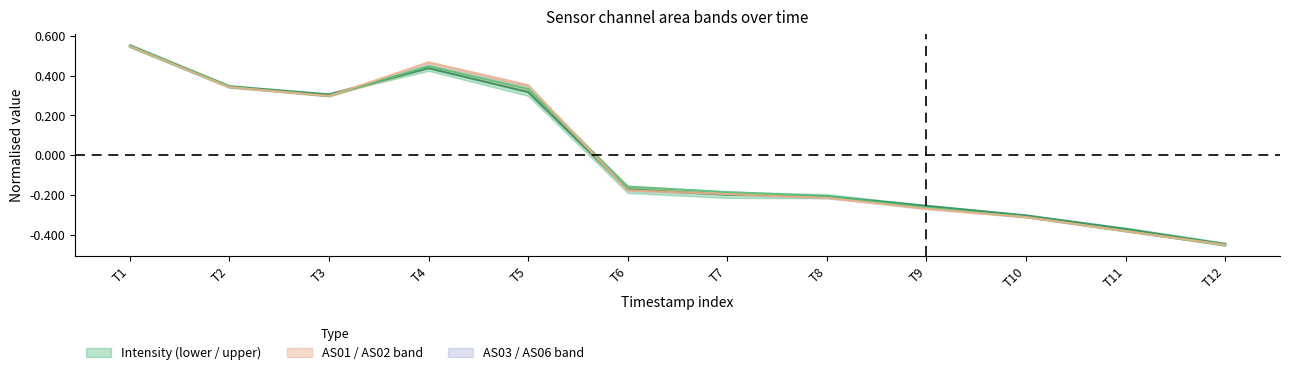

What is the maximum value shown in the chart?

0.6